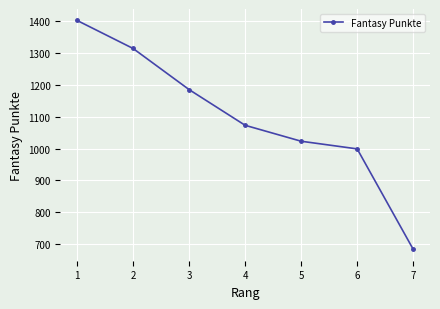

What is the approximate value at 7?

684